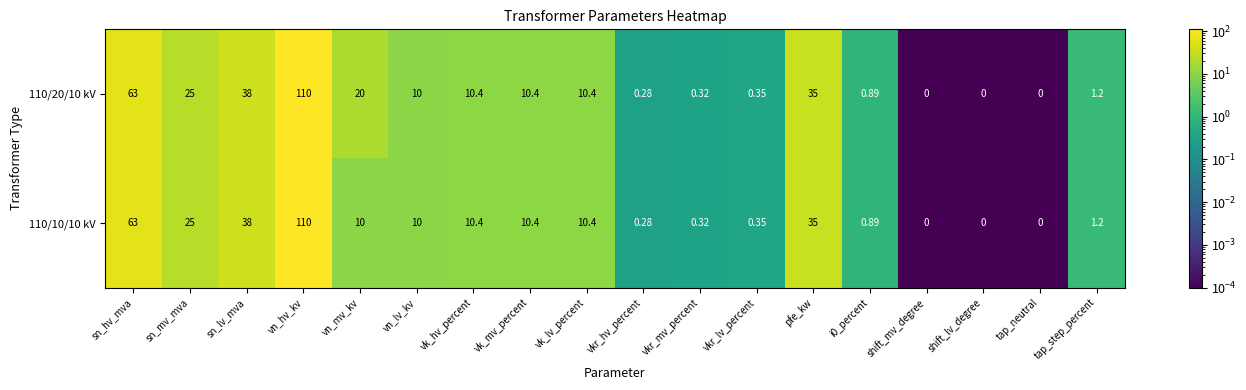

At which category does the chart reach its peak across all series?

vn_hv_kv